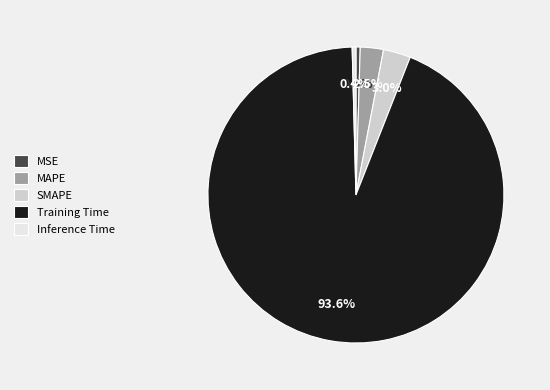

Which slice represents more than half of the pie?

Training Time